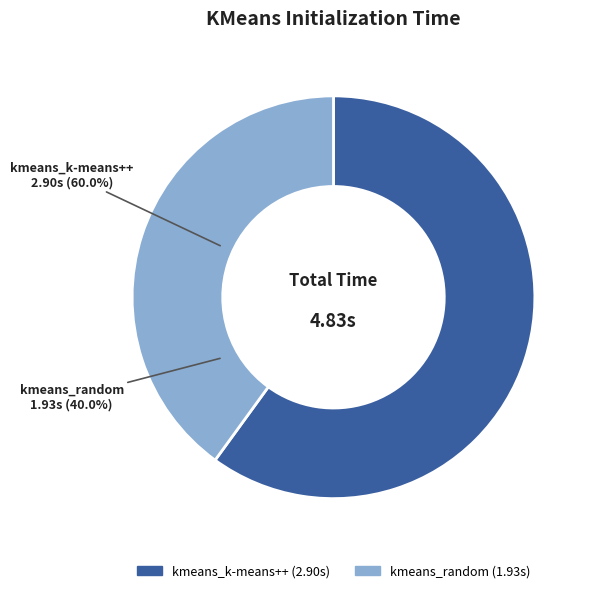

Does any single category account for the majority?

Yes